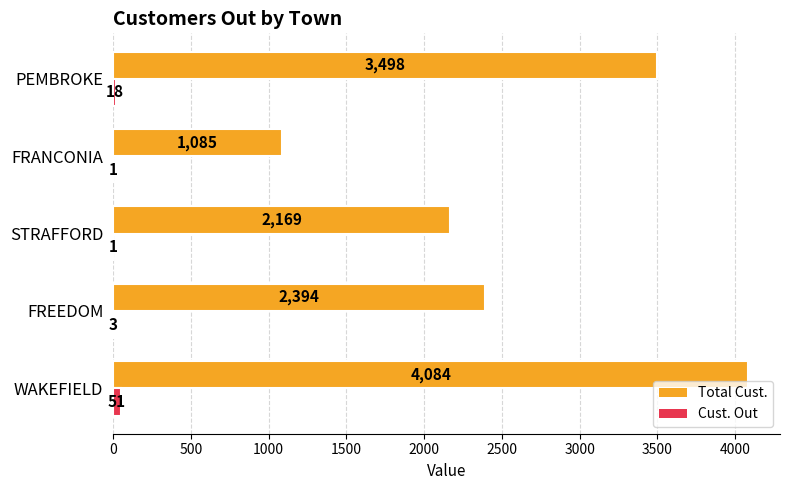

What is the total value across all series at PEMBROKE?

3516